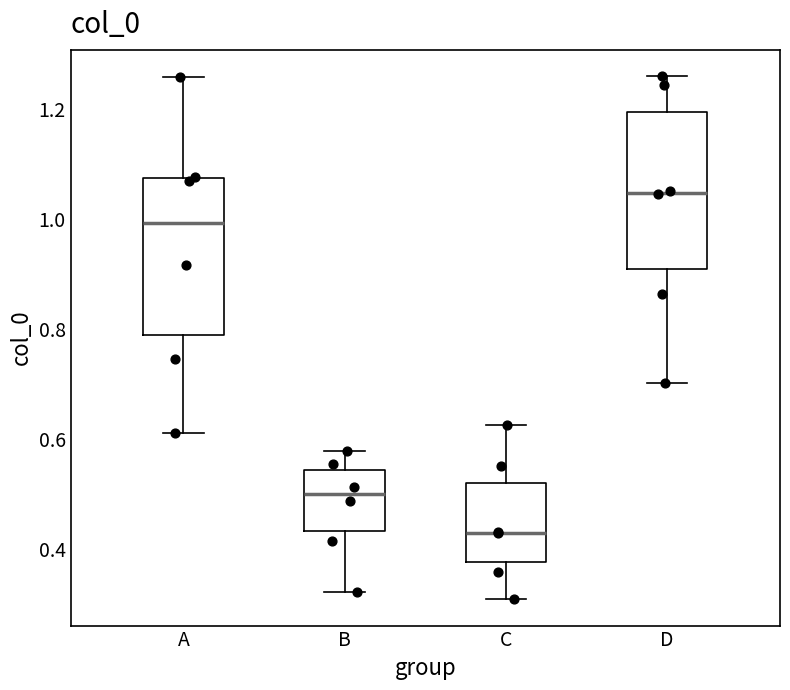

Where does the upper whisker of the box for D end on the y-axis? The values are not printed on the chart, so give them approximately, as read against the axis.

1.26